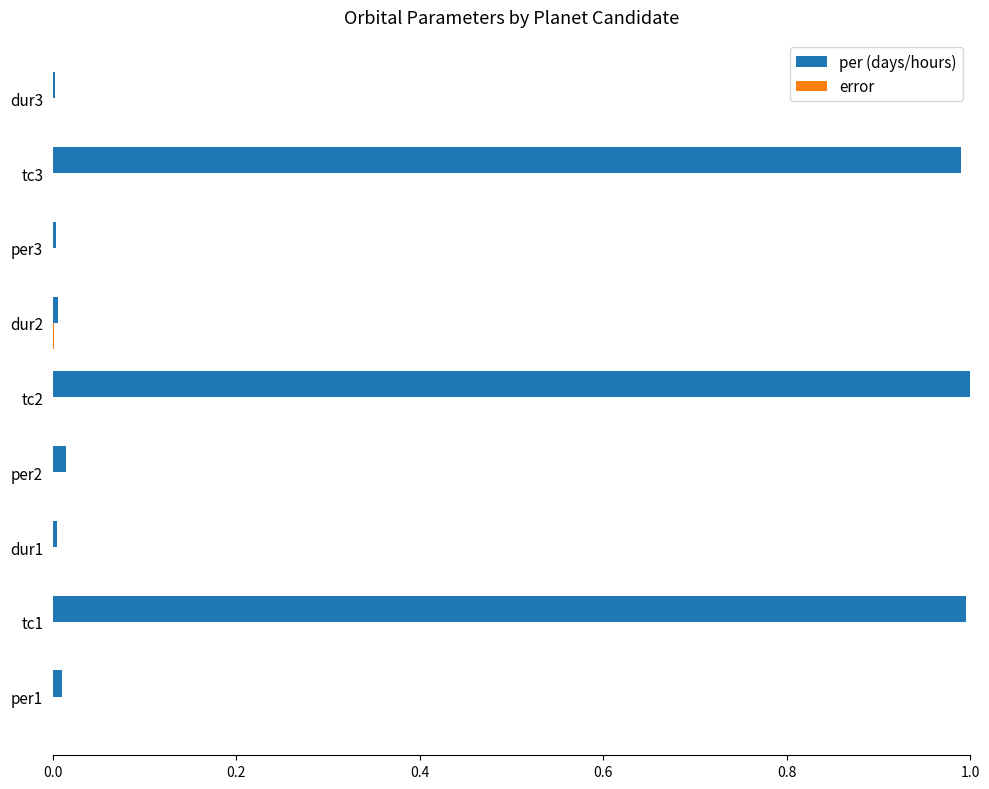

The per (days/hours) series shows 1.0 at tc2. True or false?

True